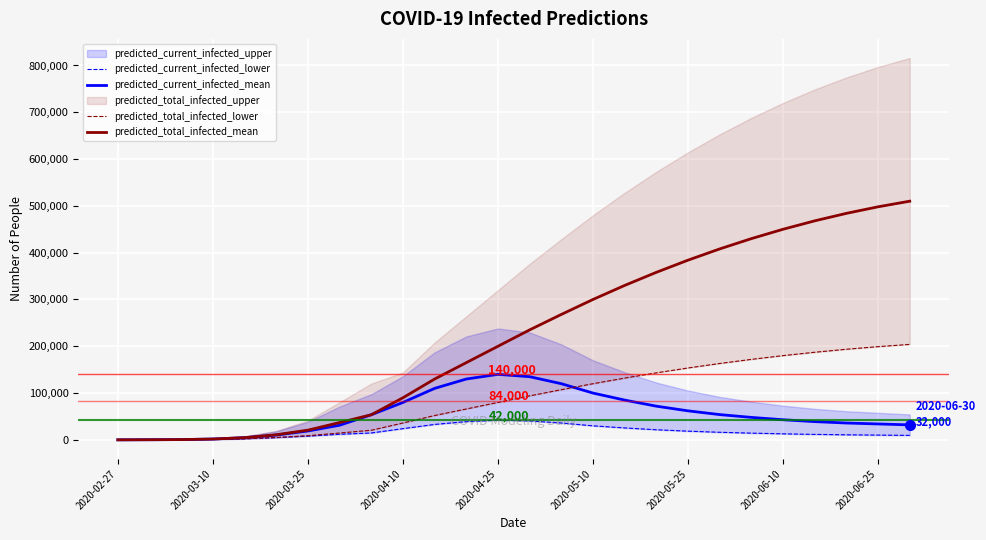

What is the average value of the predicted_current_infected_mean series?

55445